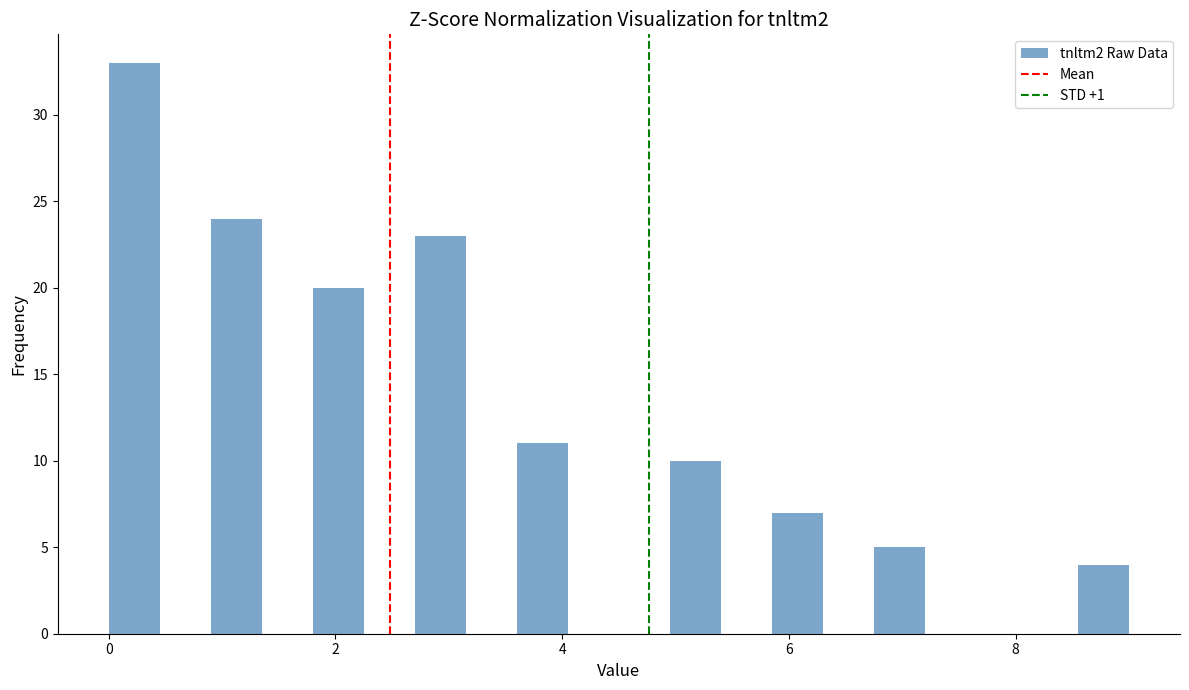

Around what value on the x-axis is the tallest bar? Give the approximate position of its centre, as read against the axis.

0.2